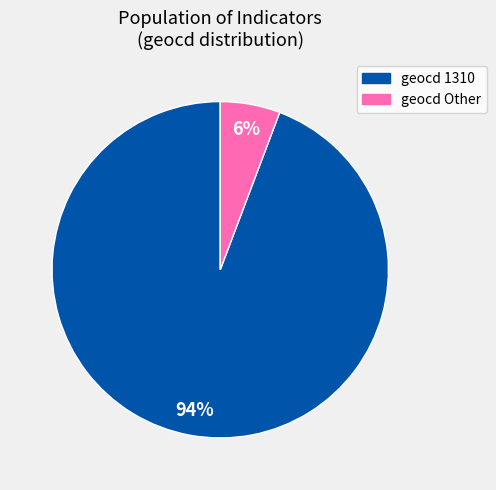

How many segments does this pie chart have?

2